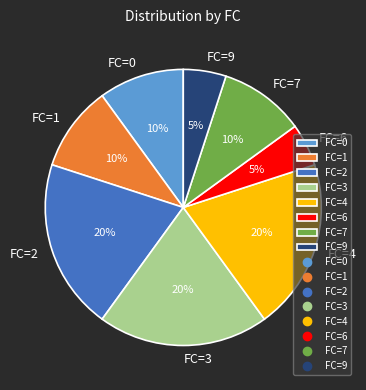

Do FC=9 and FC=6 together represent more than half of the pie?

No